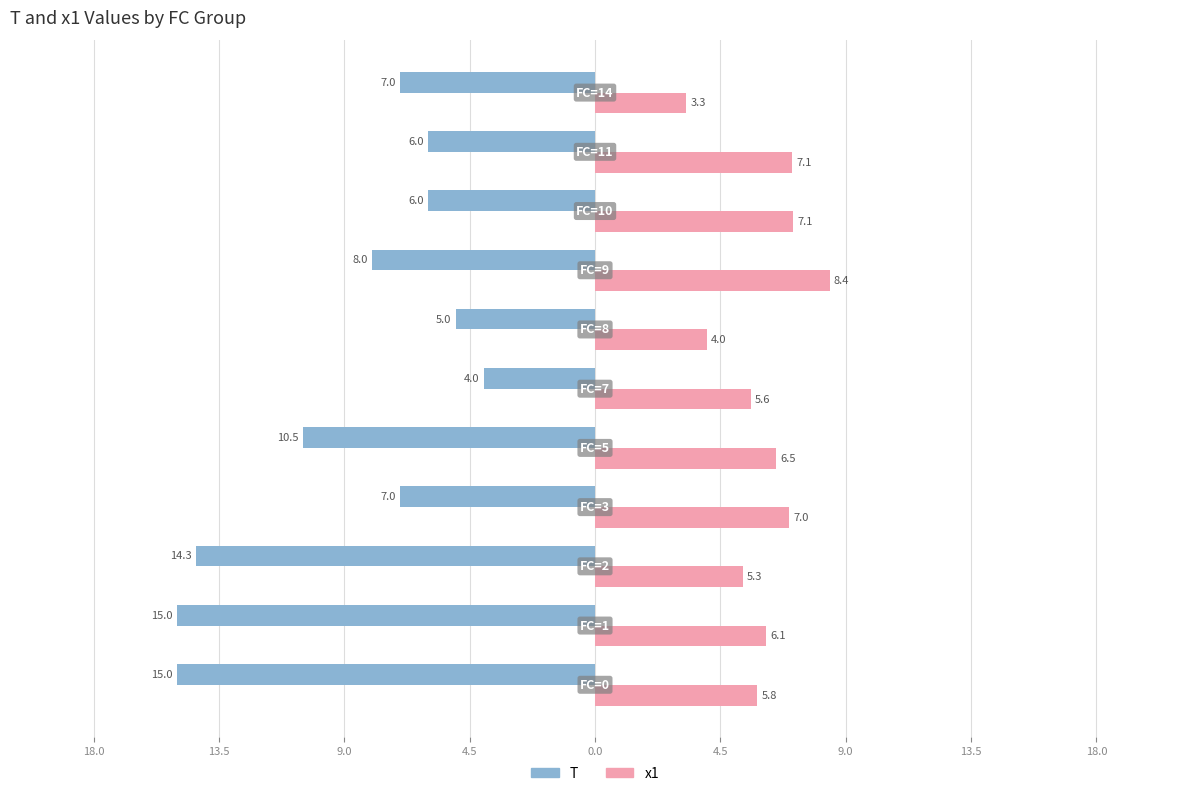

What are all the series names shown in the legend?

T, x1